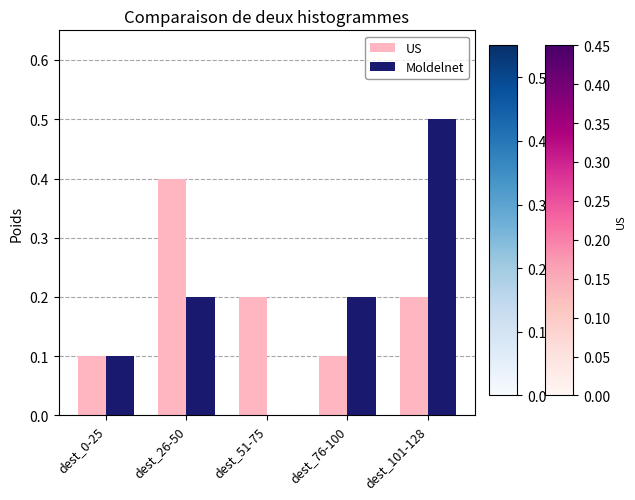

What is the maximum value shown in the chart?

0.5